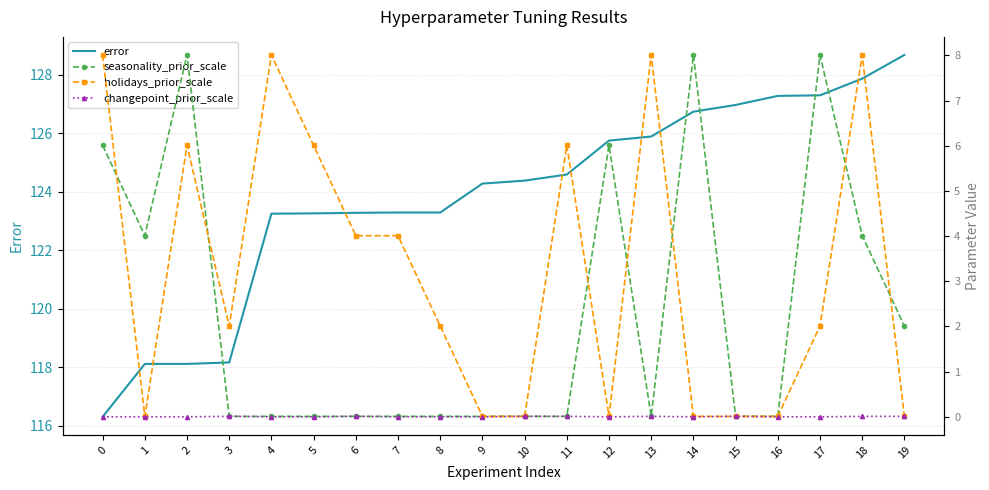

Between 1 and 3, which is larger?

3